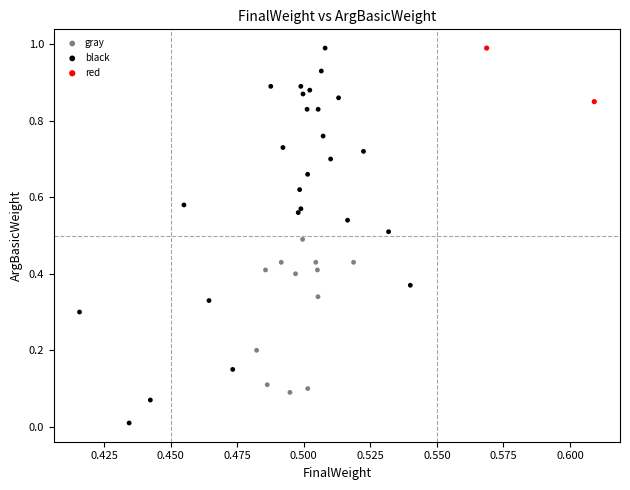

What are all the series names shown in the legend?

gray, black, red